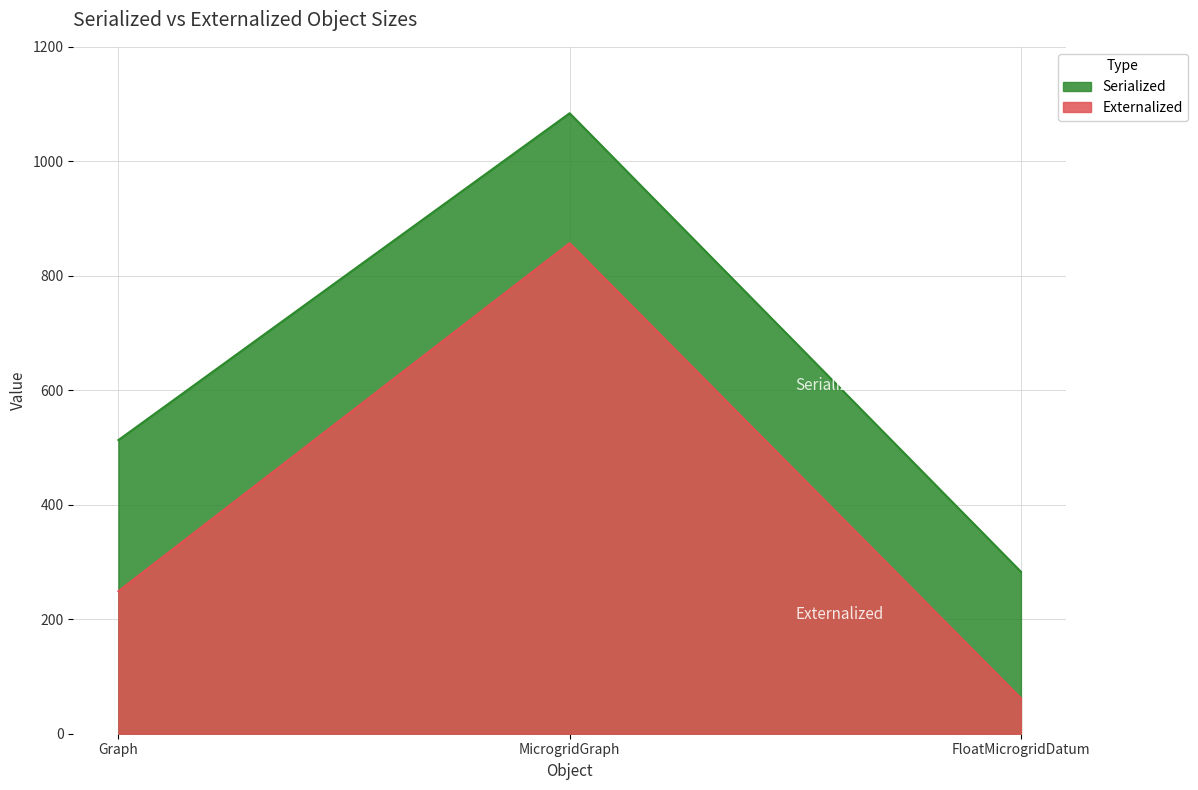

Reading right to left, list all the values displayed in this chart.

Serialized: FloatMicrogridDatum=283	MicrogridGraph=1084	Graph=513
Externalized: FloatMicrogridDatum=62	MicrogridGraph=857	Graph=249